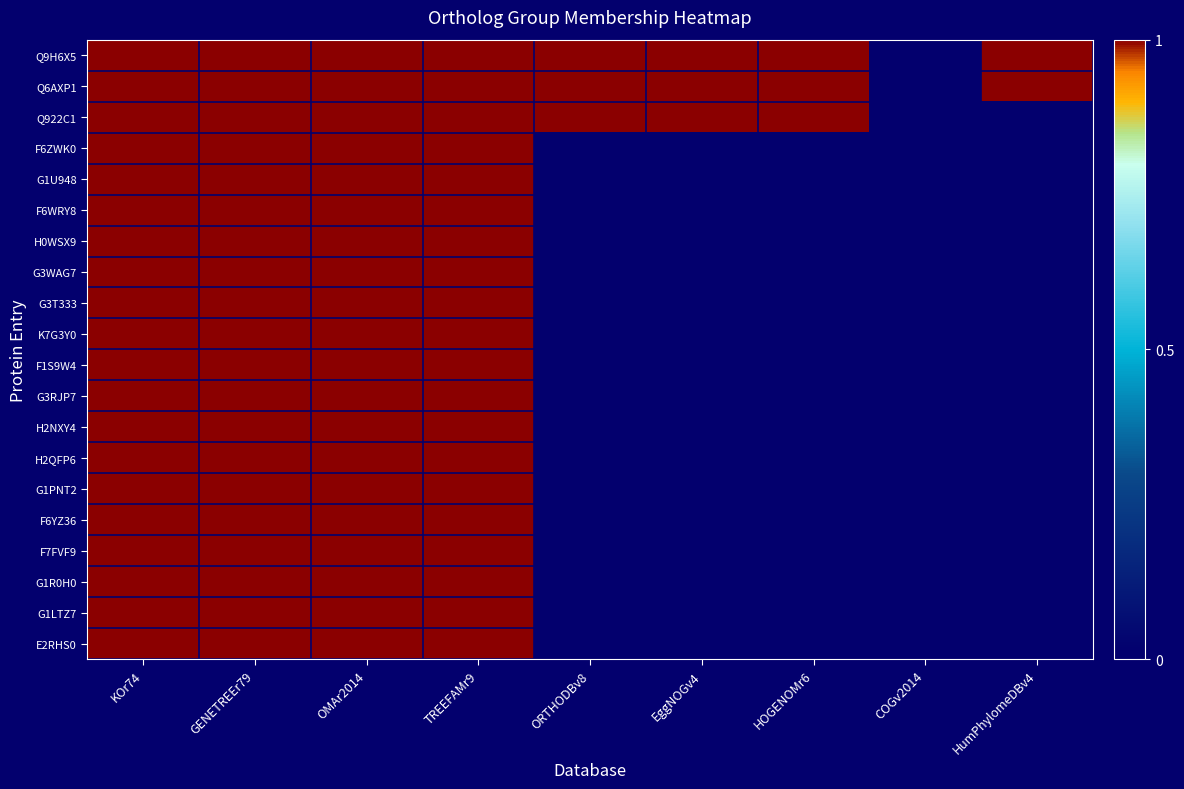

Which series has the largest total across all categories?

Q9H6X5